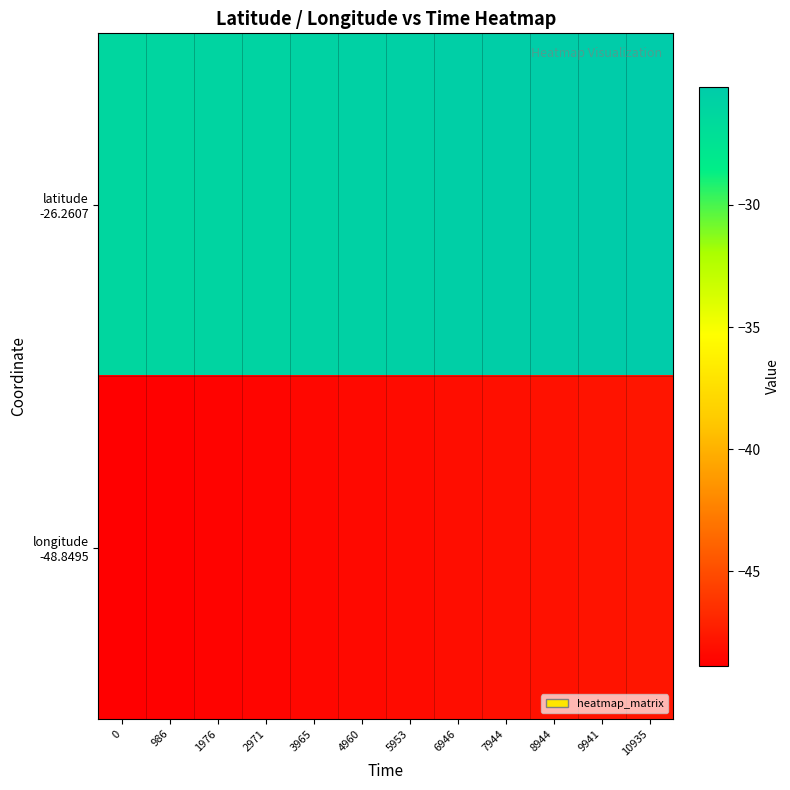

How many series are shown in this chart?

2